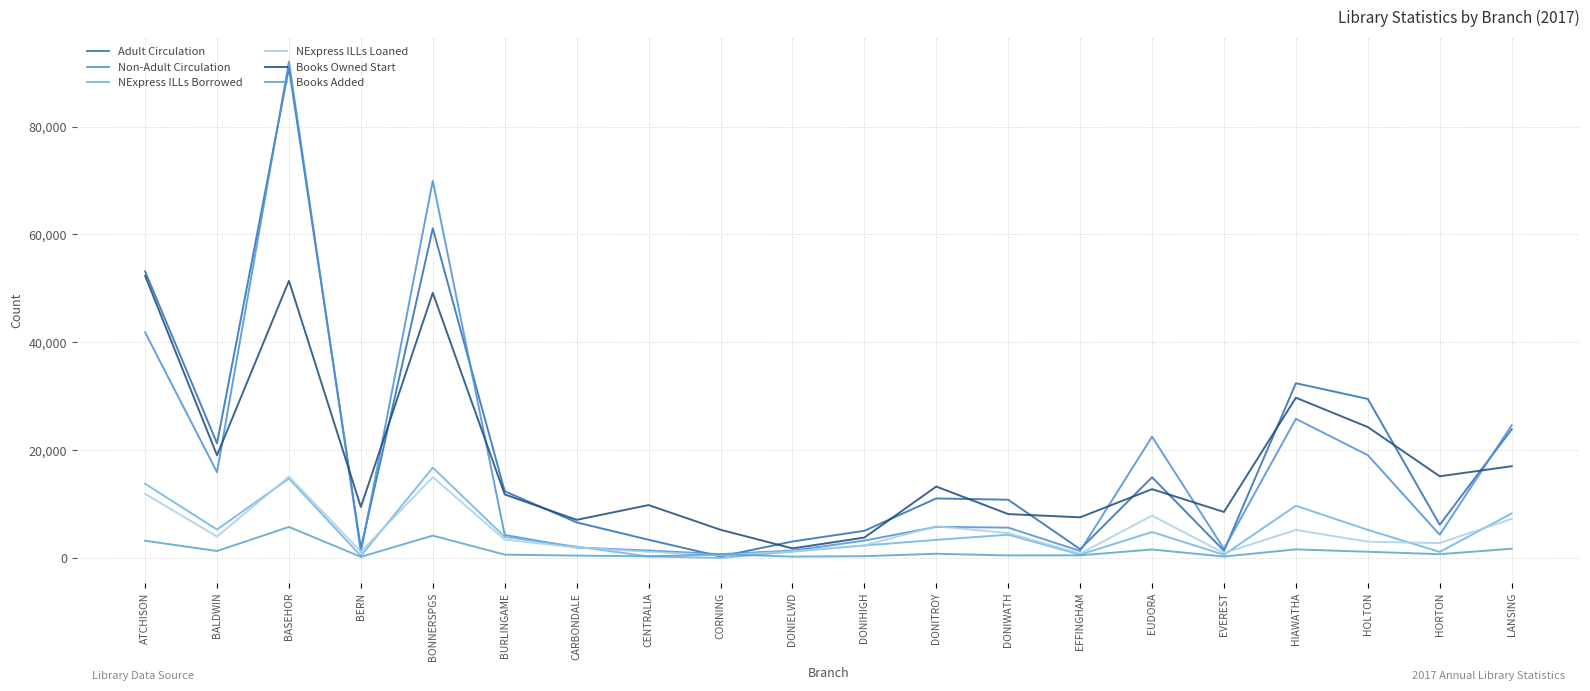

Is this an area chart (filled region under the line)?

No